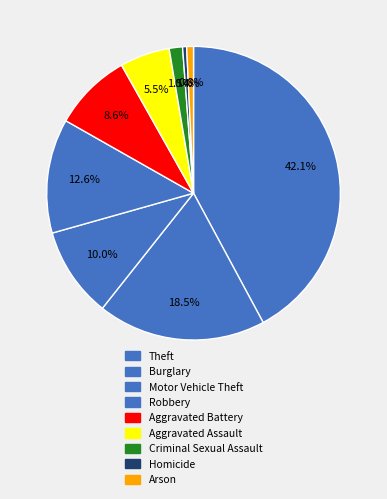

Rank the categories by value from lowest to highest.

Homicide, Arson, Criminal Sexual Assault, Aggravated Assault, Aggravated Battery, Motor Vehicle Theft, Robbery, Burglary, Theft